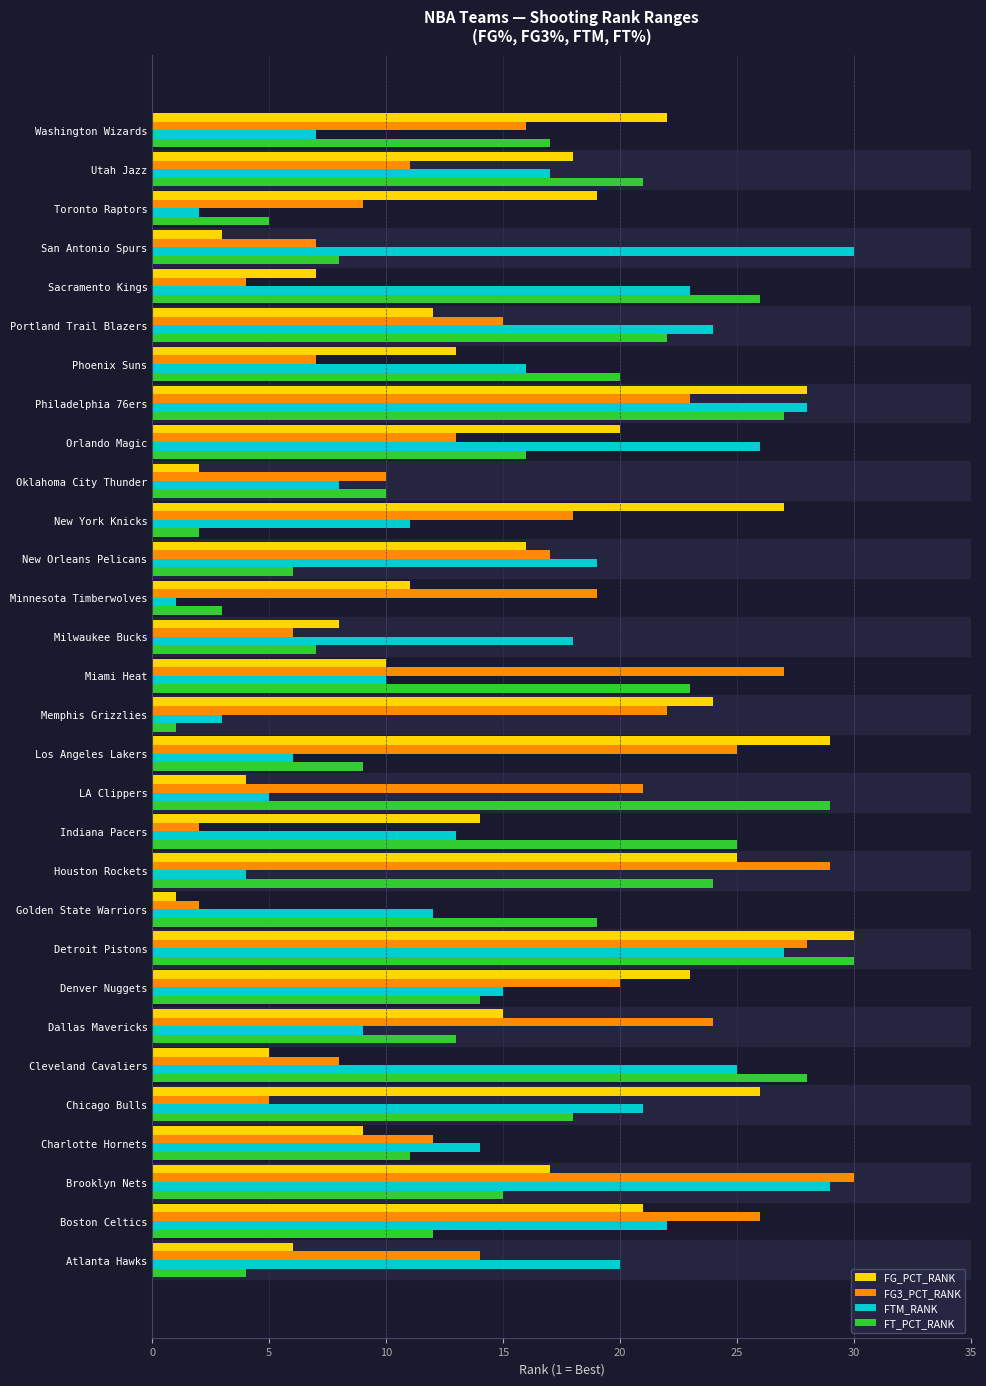

What is the highest value of the FT_PCT_RANK series?

30